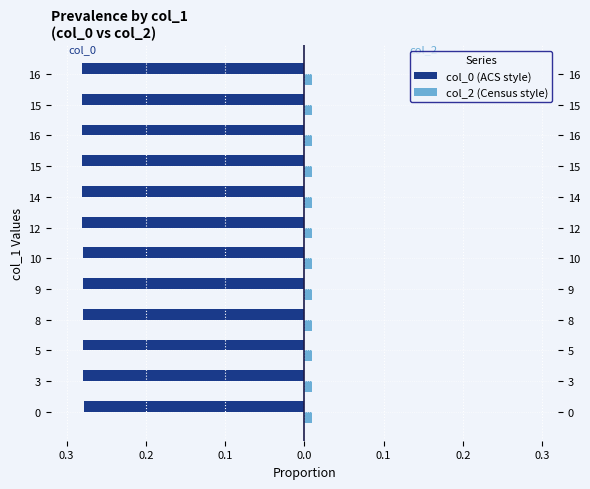

What is the value of the col_0 (ACS style) bar at the 10th from the left?

-0.3